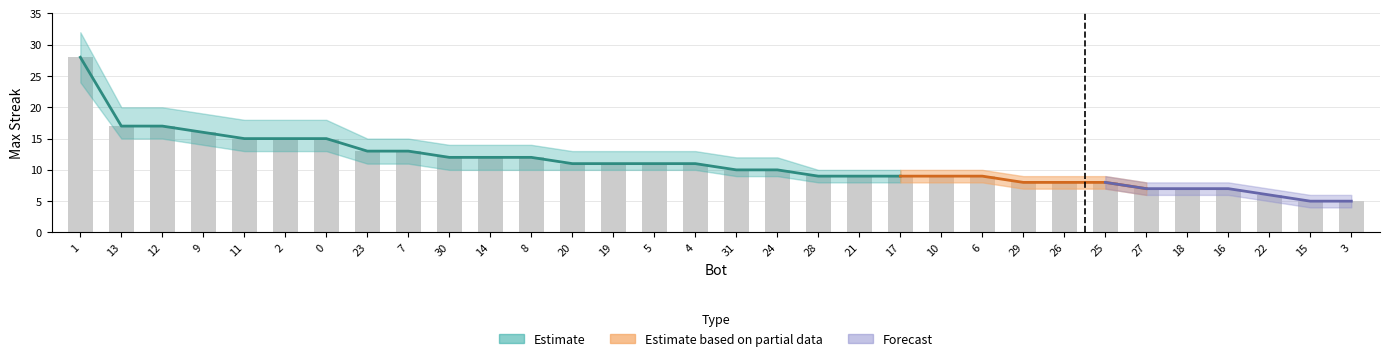

Reading right to left, what are all the values shown in this chart?

3=5	15=5	22=6	16=7	18=7	27=7	25=8	26=8	29=8	6=9	10=9	17=9	21=9	28=9	24=10	31=10	4=11	5=11	19=11	20=11	8=12	14=12	30=12	7=13	23=13	0=15	2=15	11=15	9=16	12=17	13=17	1=28